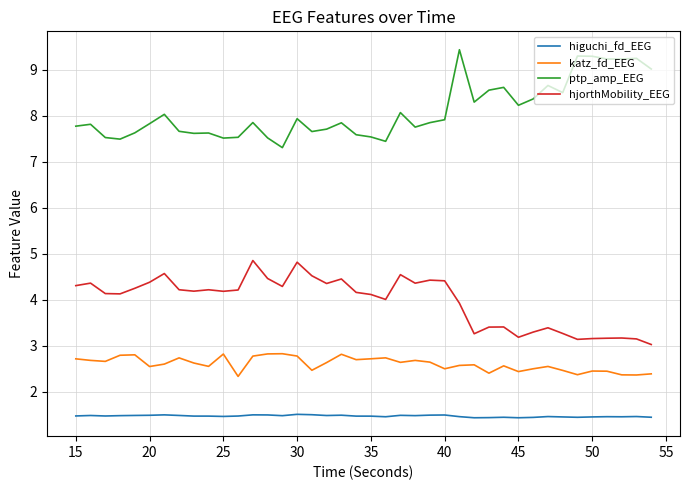

What is the average value of the hjorthMobility_EEG series?

4.0